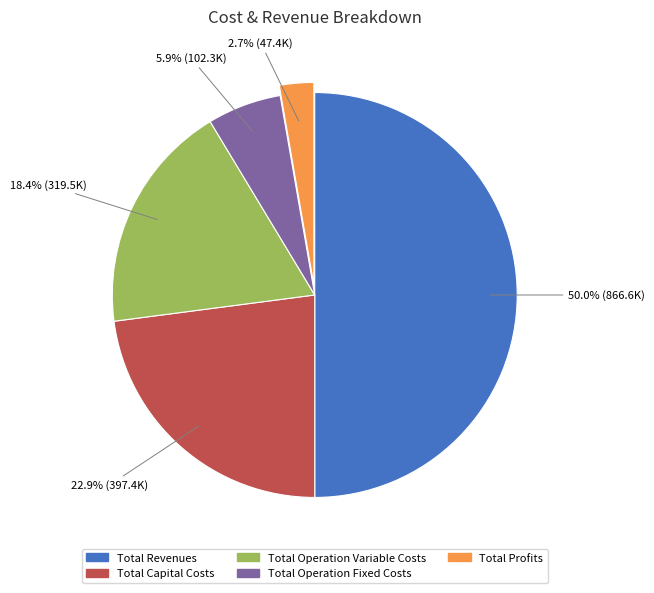

True or false: Total Profits accounts for 10% of the total.

False